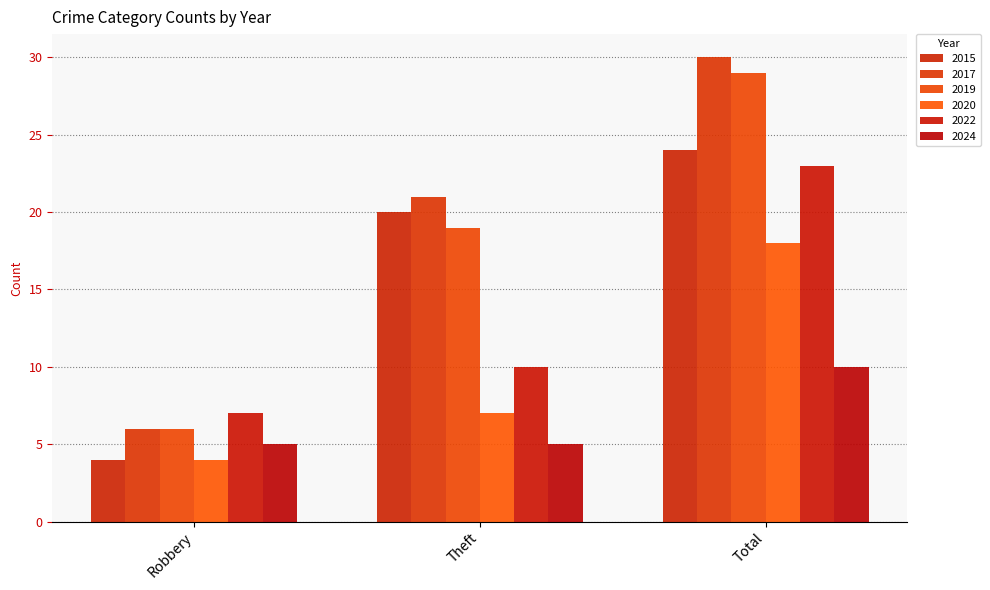

What is the difference between the 2020 values at Total and Theft?

11